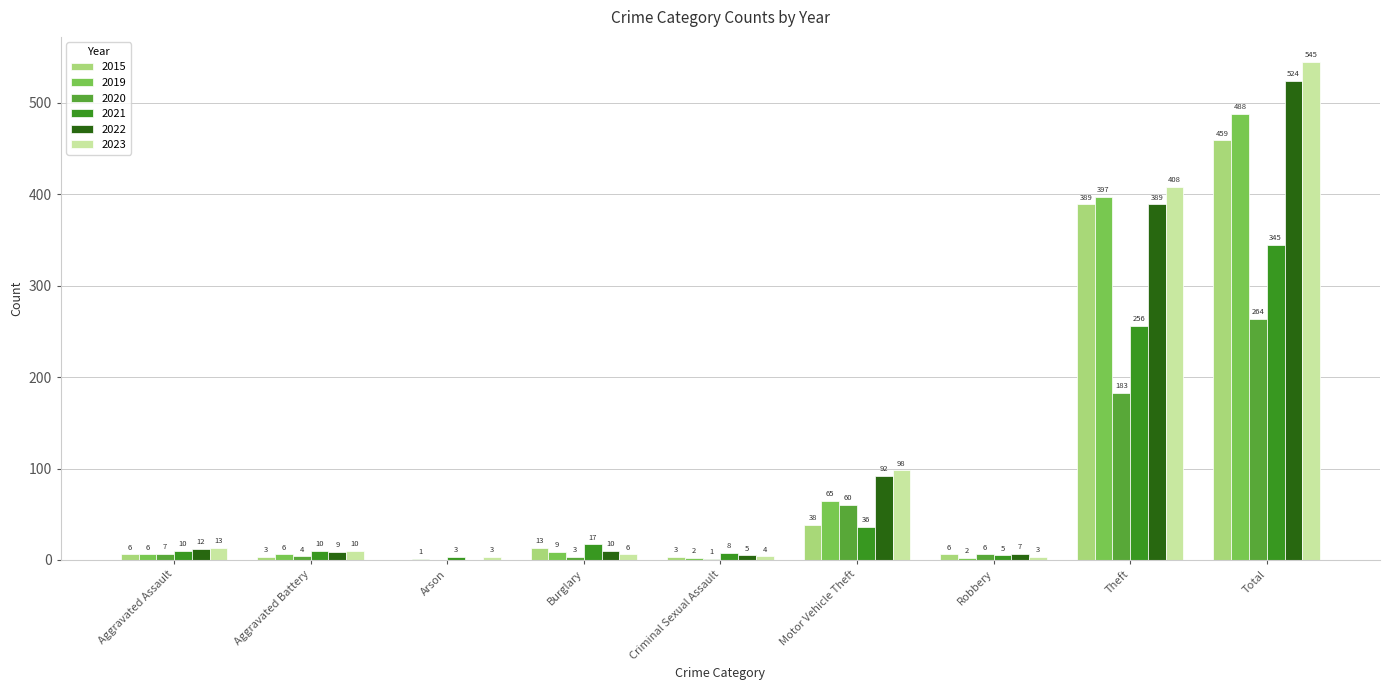

Are the bars grouped side by side (vs. stacked)?

Yes